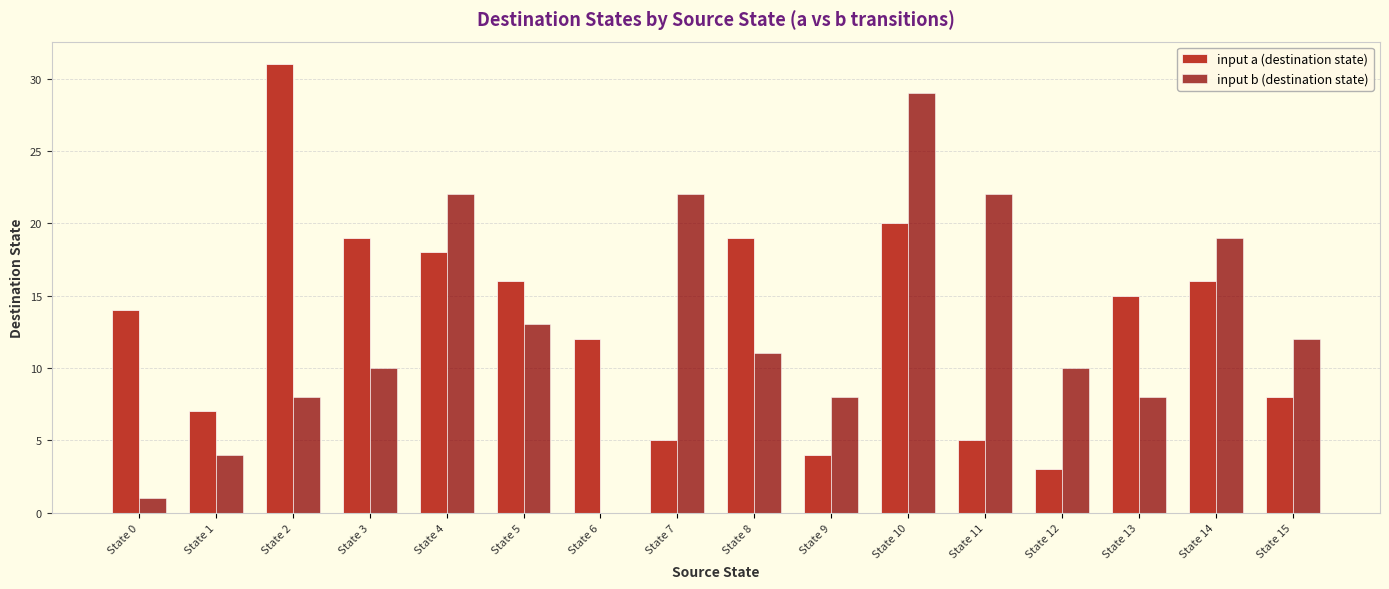

What is the maximum value shown in the chart?

31